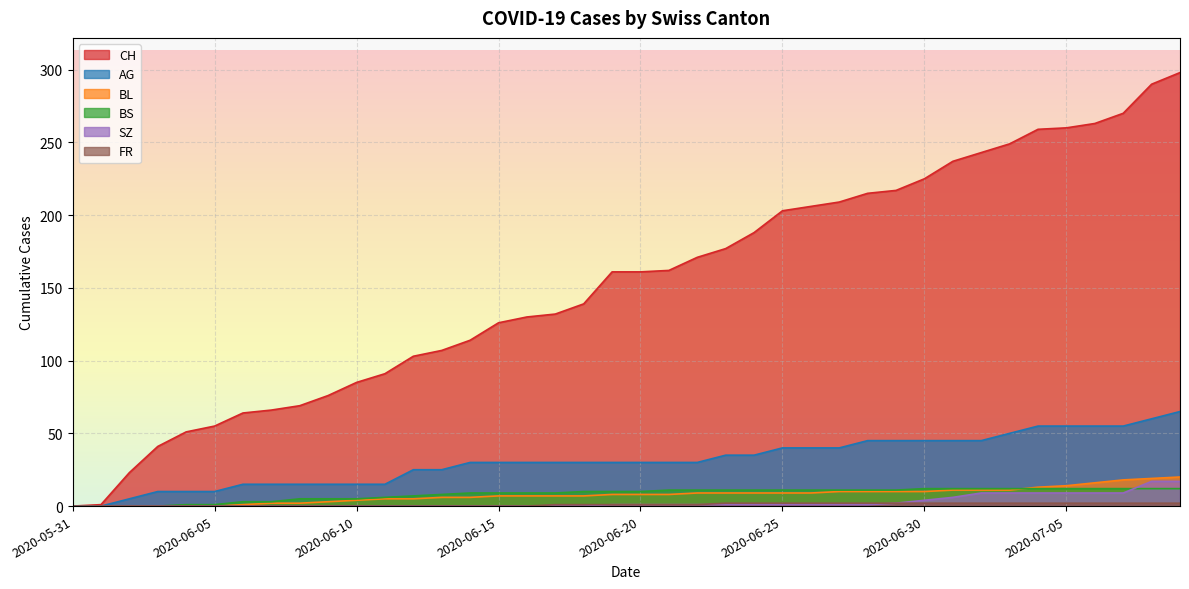

What is the value of the AG point at the 23rd from the left?

30